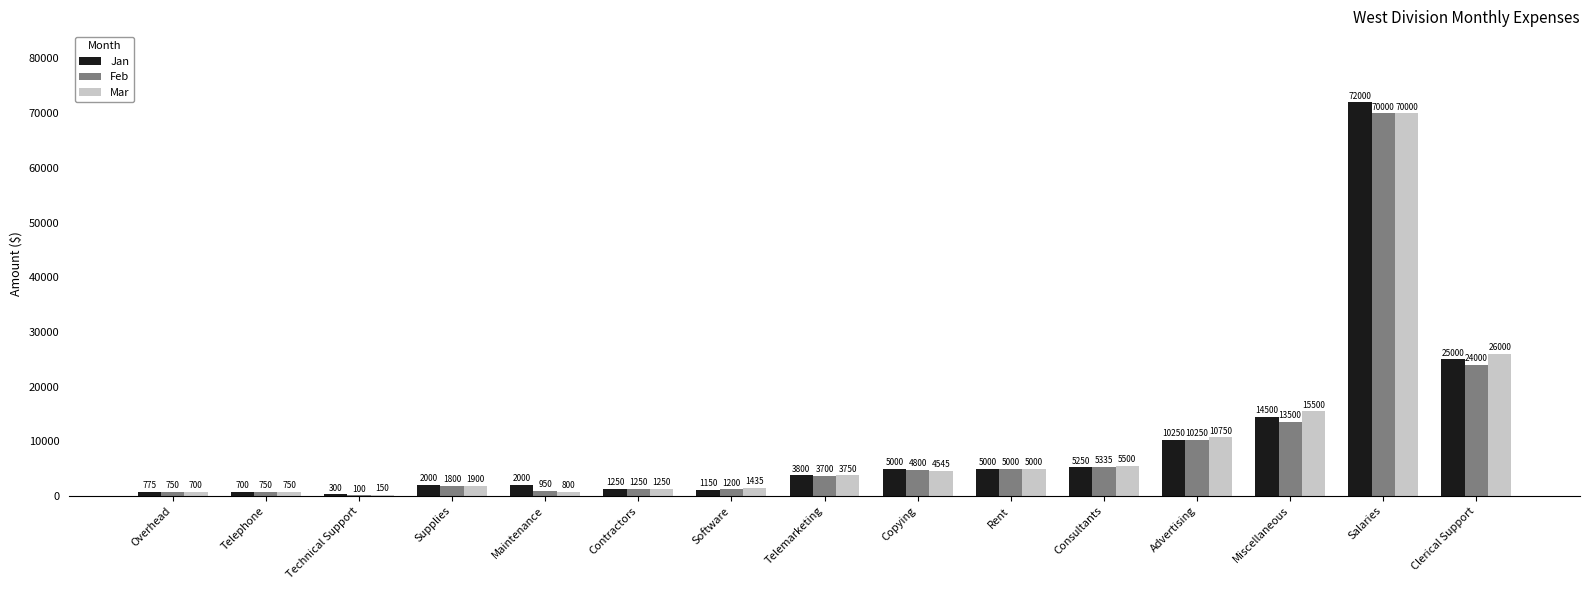

Which series has the largest total across all categories?

Jan